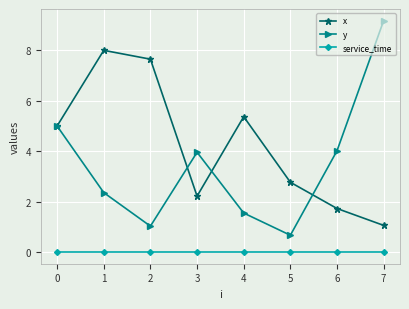

Rank the series at 6 from lowest to highest value.

service_time, x, y